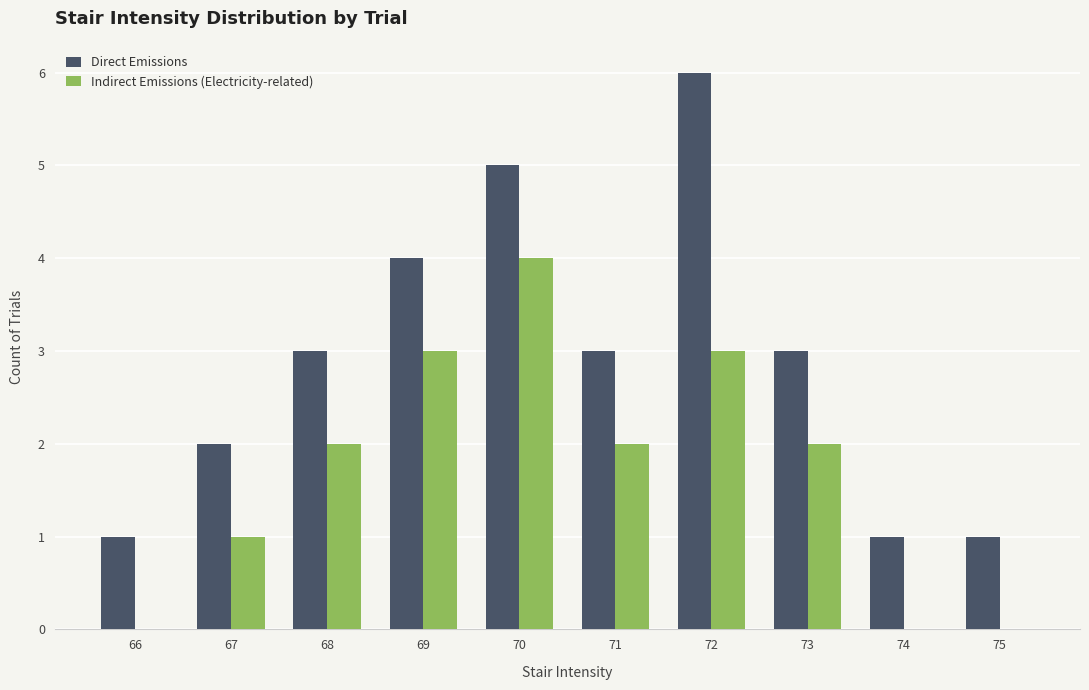

What is the sum of all Indirect Emissions (Electricity-related) values?

17